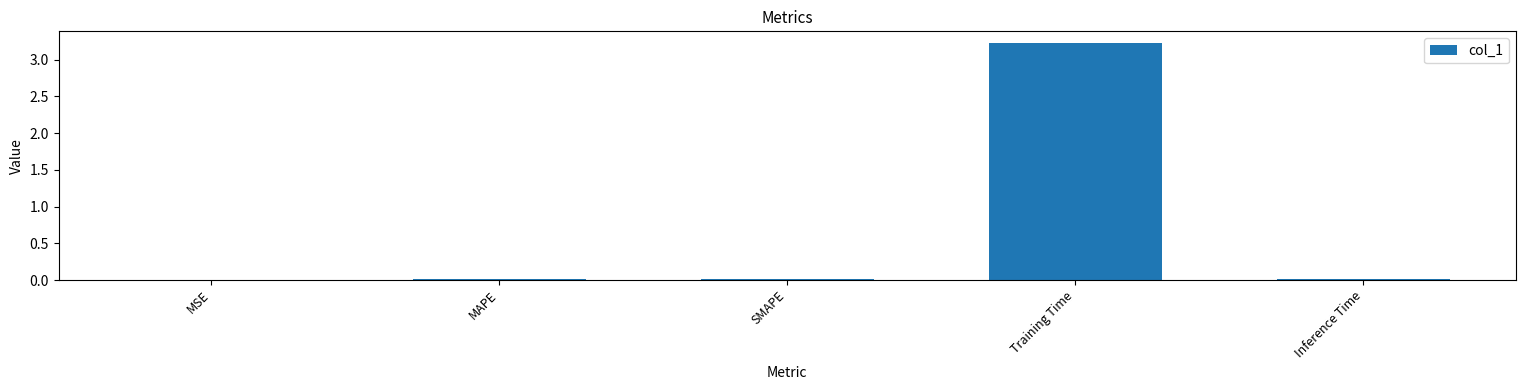

Is it true that the value at Inference Time is 0.0?

True